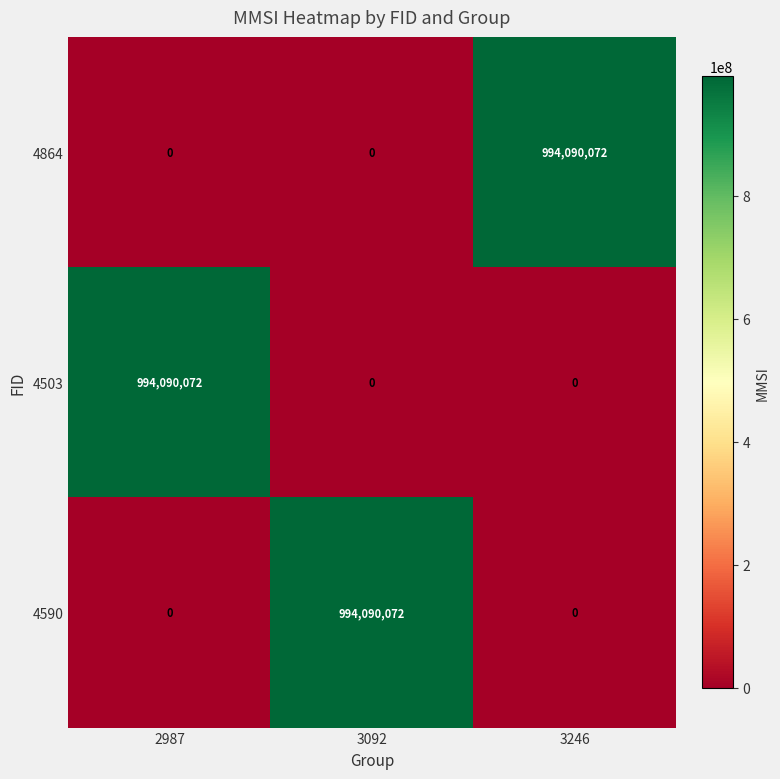

Is it true that 4864 equals 0 at 2987?

True